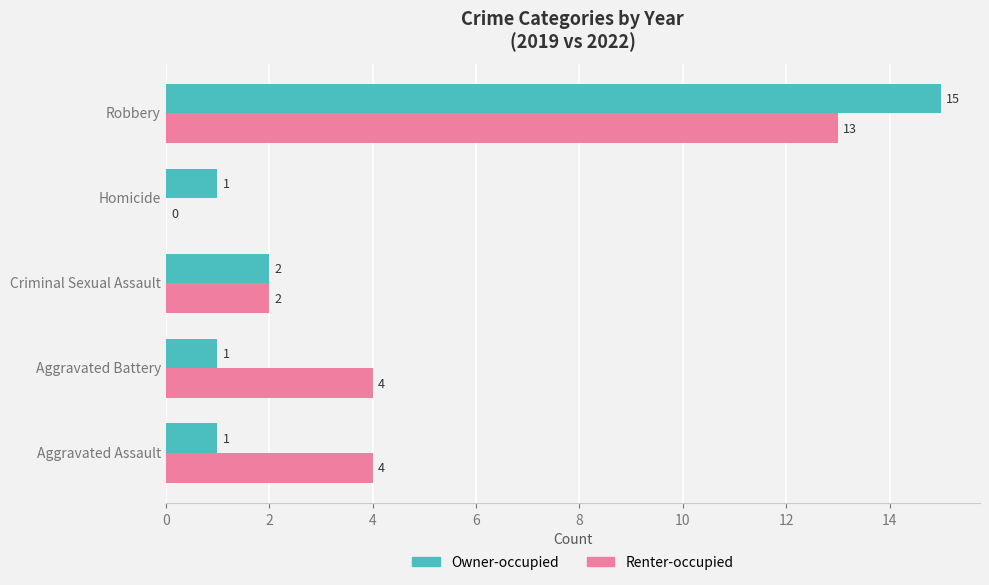

What is the sum of the Owner-occupied values at Robbery and Aggravated Assault?

16